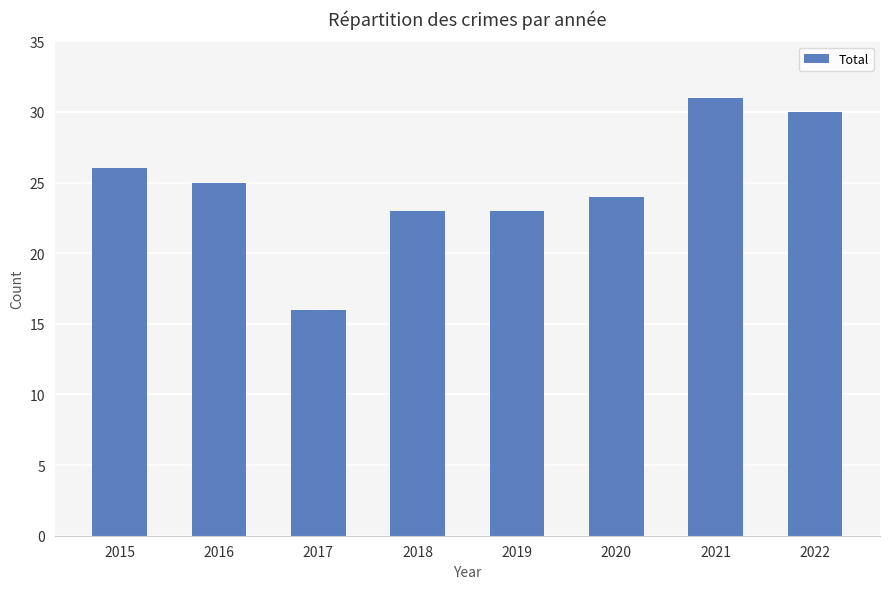

Are the bars horizontal?

No